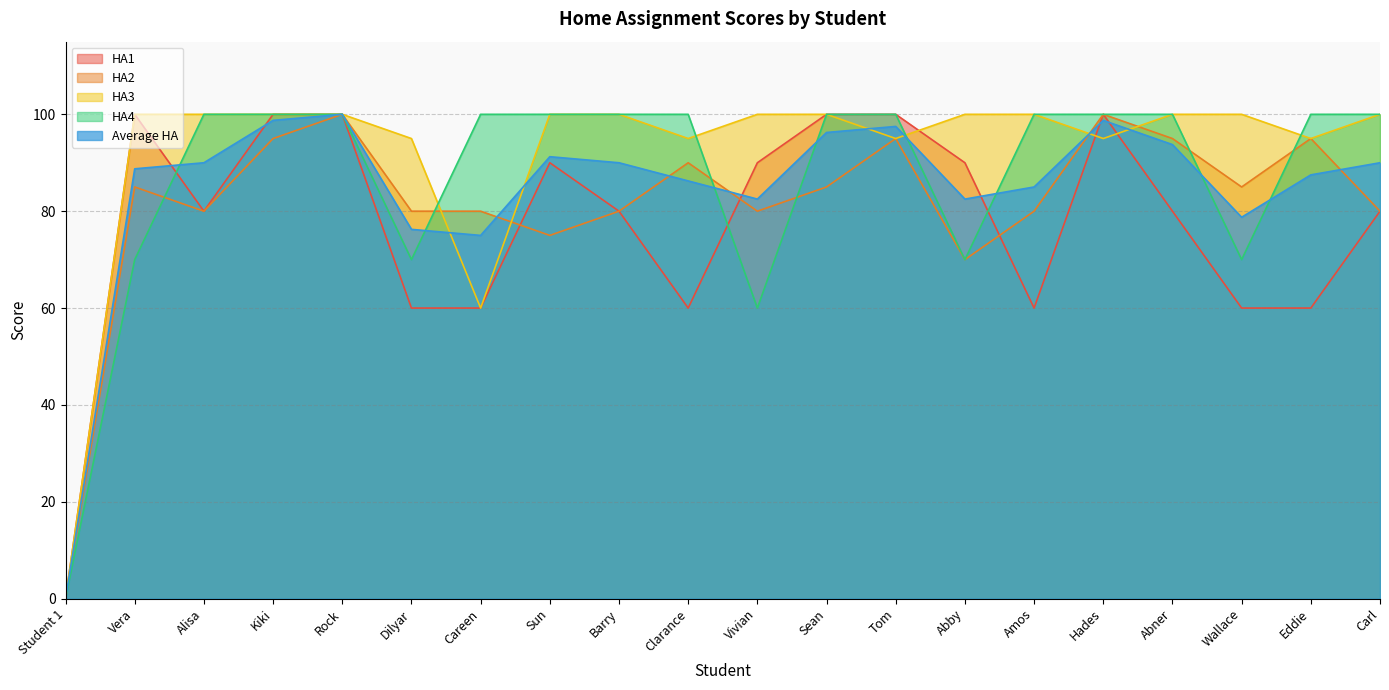

What is the sum of the HA4 values at Amos and Sean?

200.0